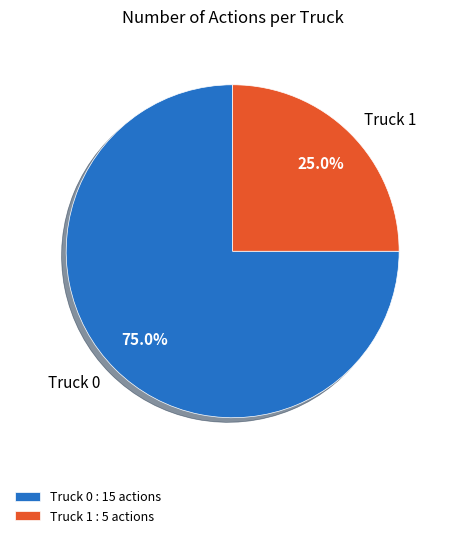

To the nearest percent, what portion does Truck 1 represent?

25%